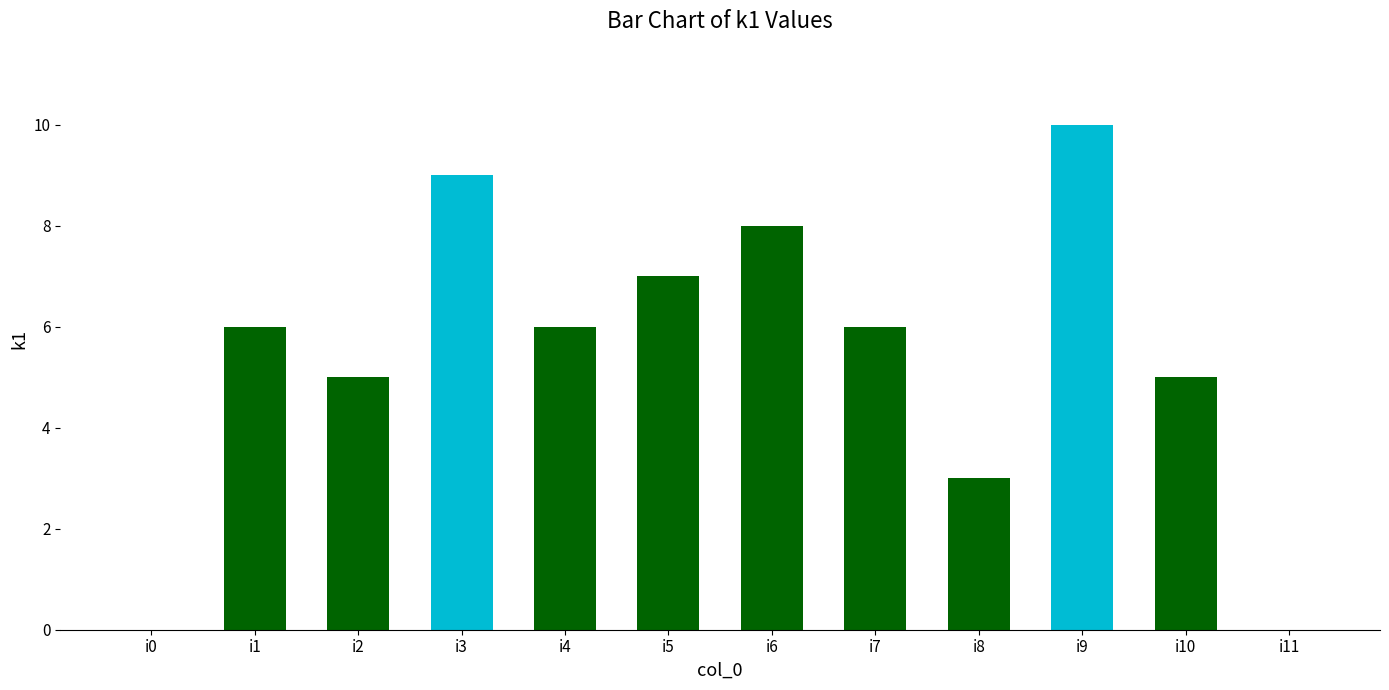

What is the ratio of the value at i5 to the value at i9?

0.7